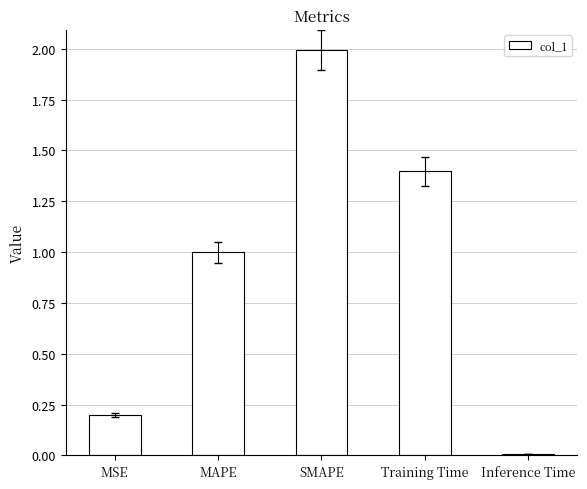

How many series are shown in this chart?

1